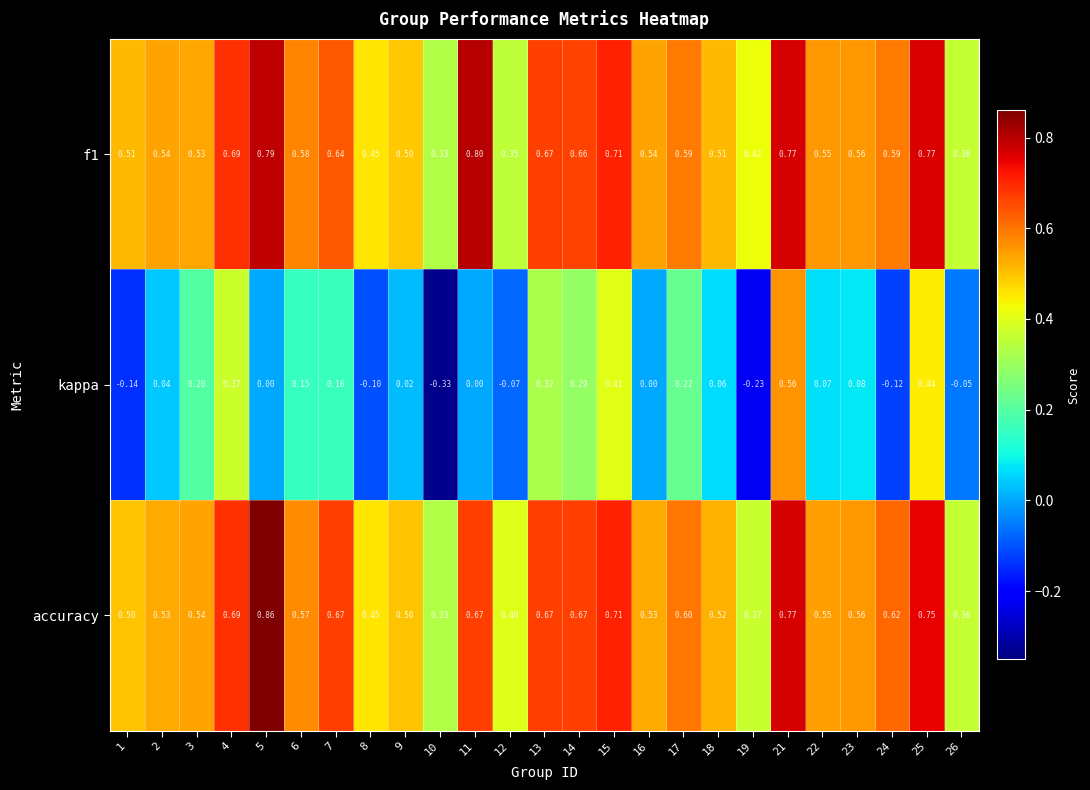

What is the total value across all series at 18?

1.1